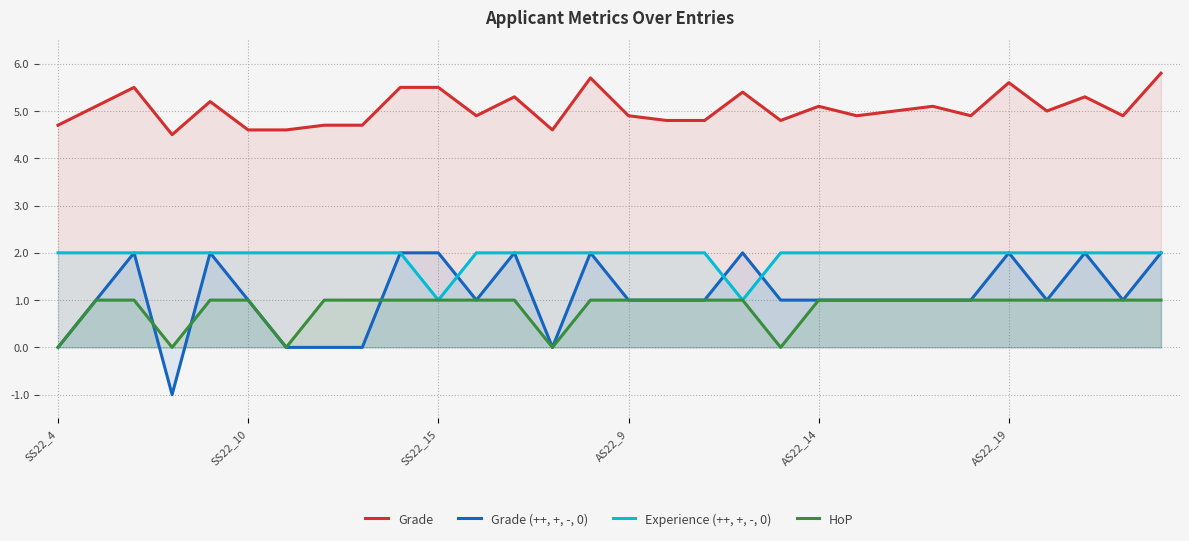

What are all the series names shown in the legend?

Grade, Grade (++, +, -, 0), Experience (++, +, -, 0), HoP